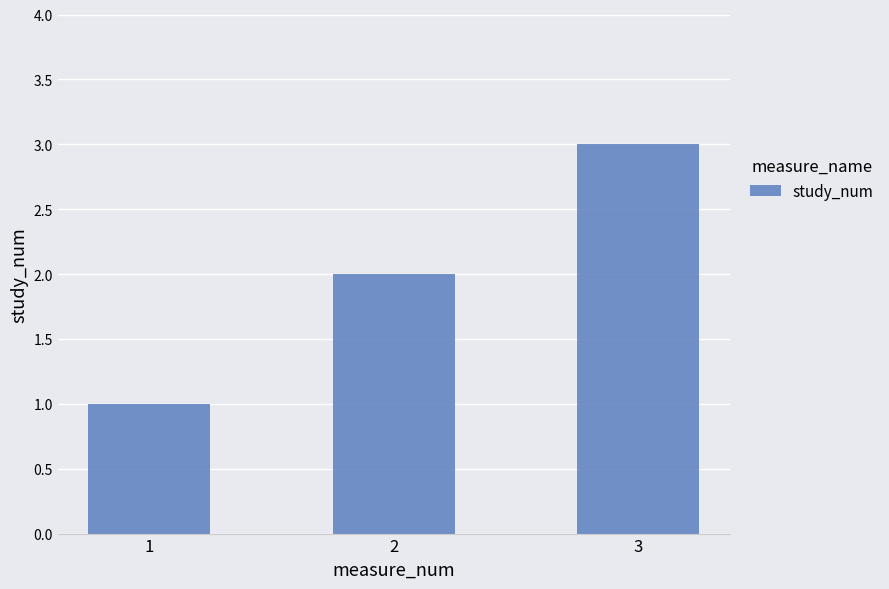

Count the values in the range 1 to 3.

3